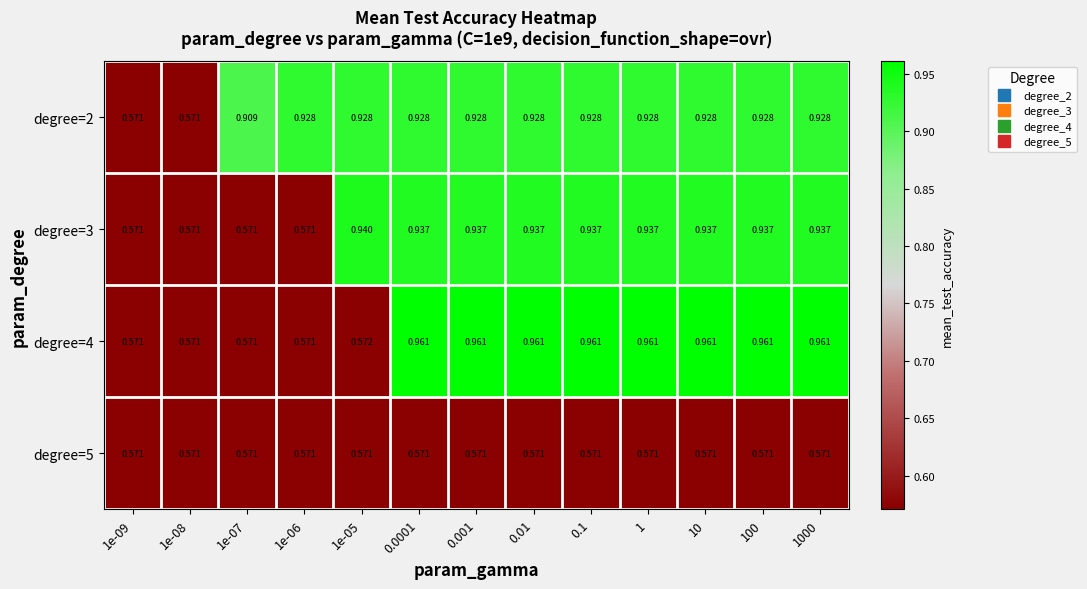

Which series has the largest total across all categories?

degree=2